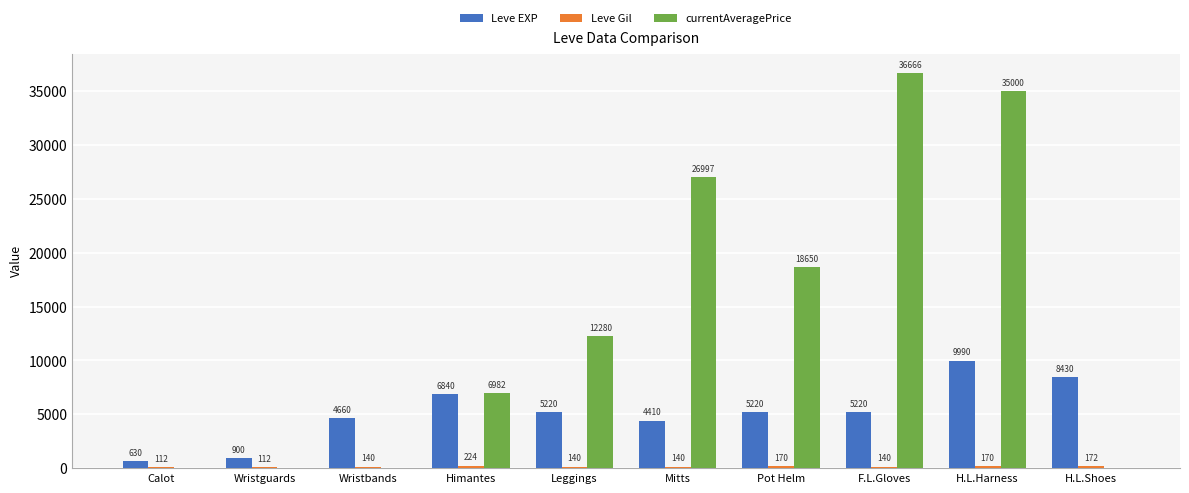

What is the sum of the Leve EXP values at Himantes and F.L.Gloves?

12060